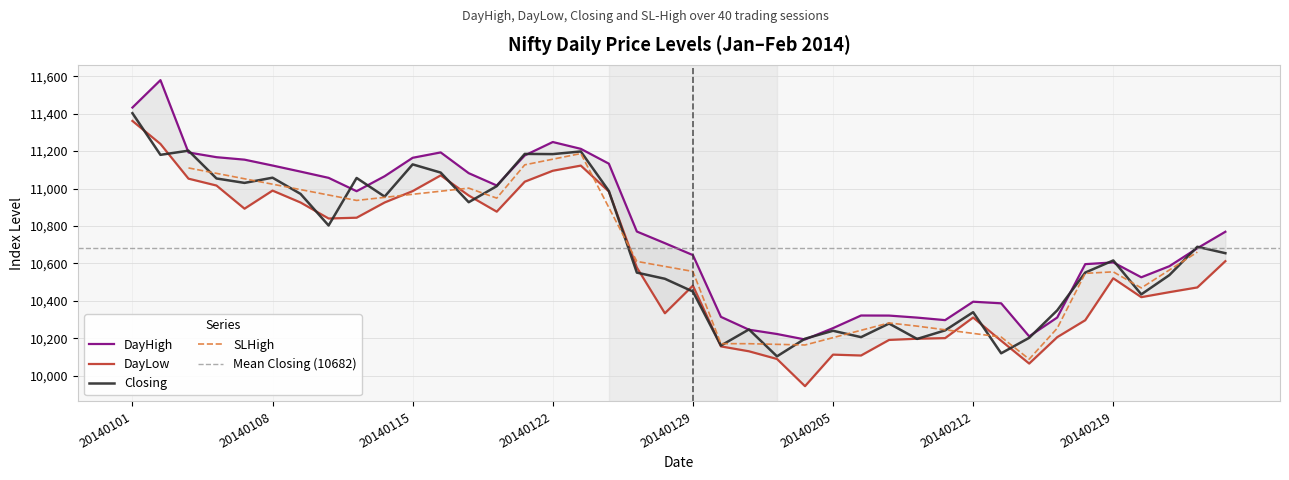

Which category has the highest value across all series?

20140102